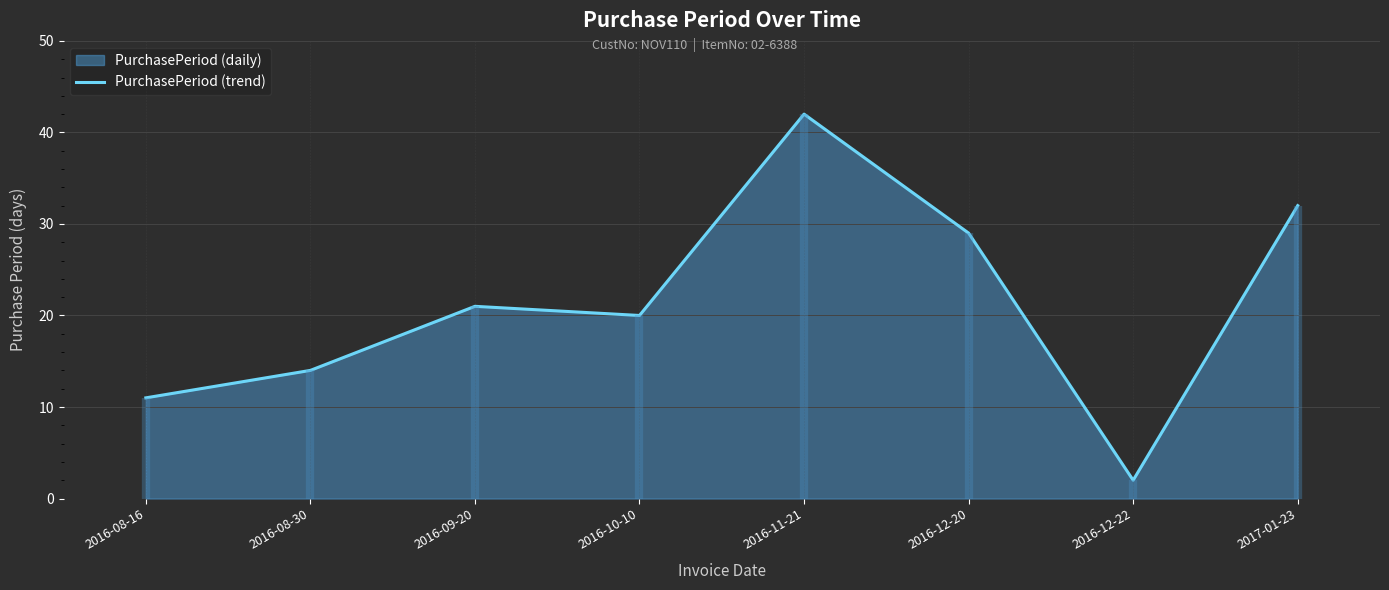

What is the ratio of the value at 2016-08-30 to the value at 2016-08-16?

1.3